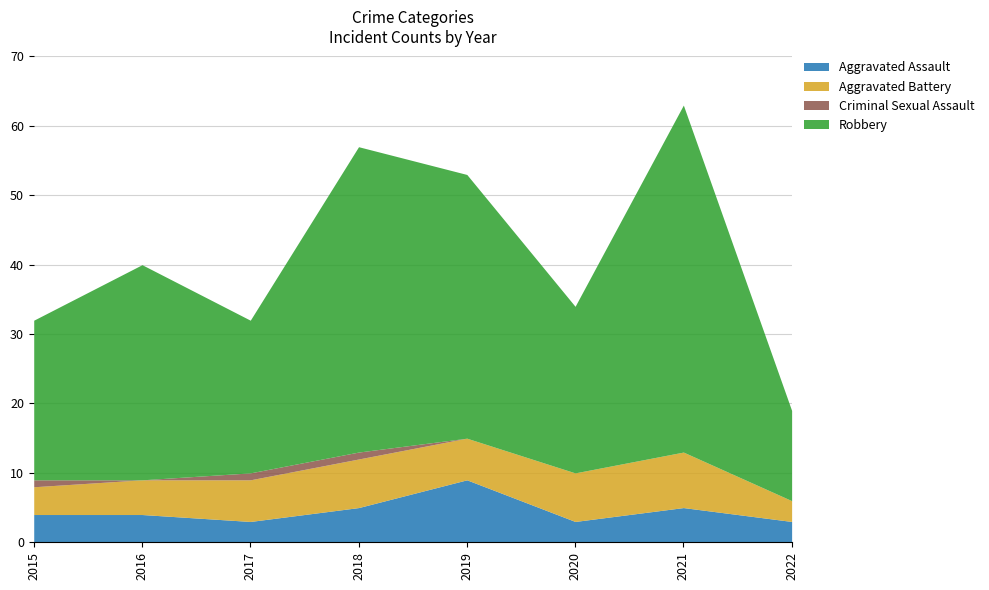

Which series has the widest spread of values?

Robbery